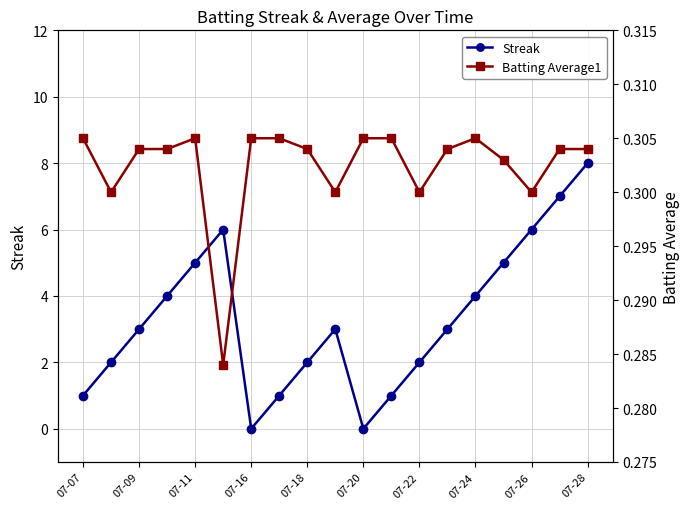

In Streak, how many points are lower than both neighbors (excluding endpoints)?

2